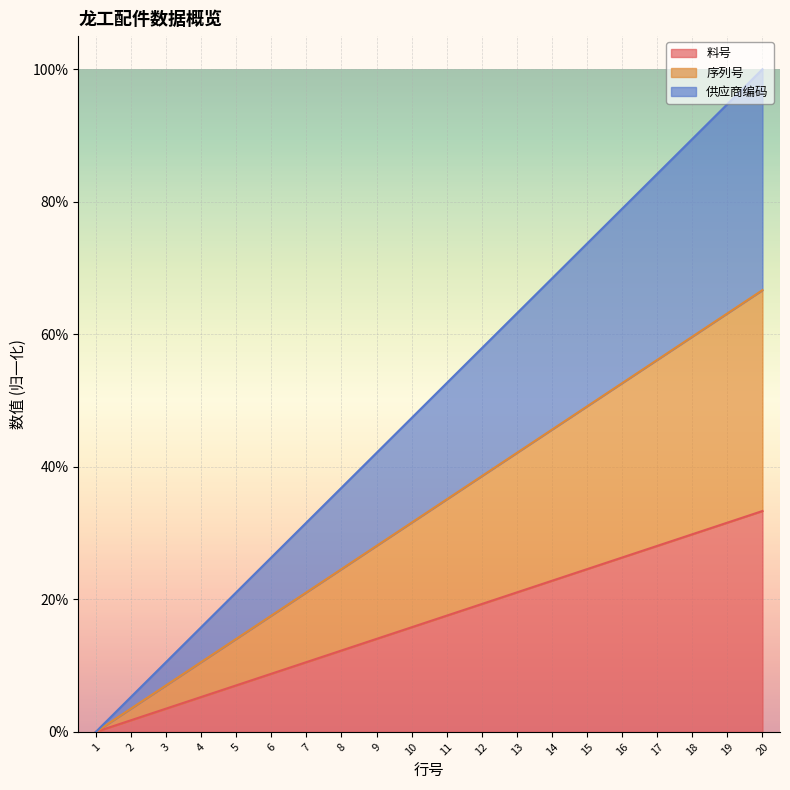

What is the value of the 序列号 point at the 7th from the left?

0.2